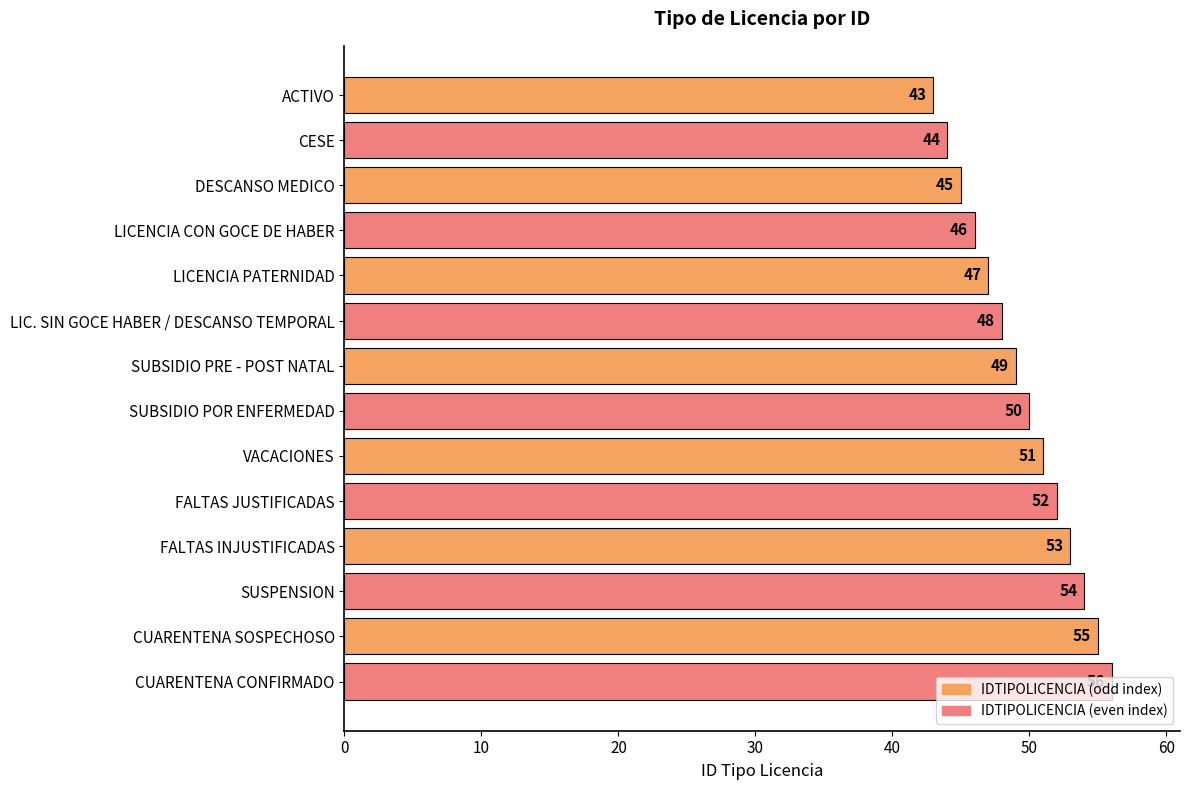

What is the label of the 11th bar from the top?

FALTAS INJUSTIFICADAS